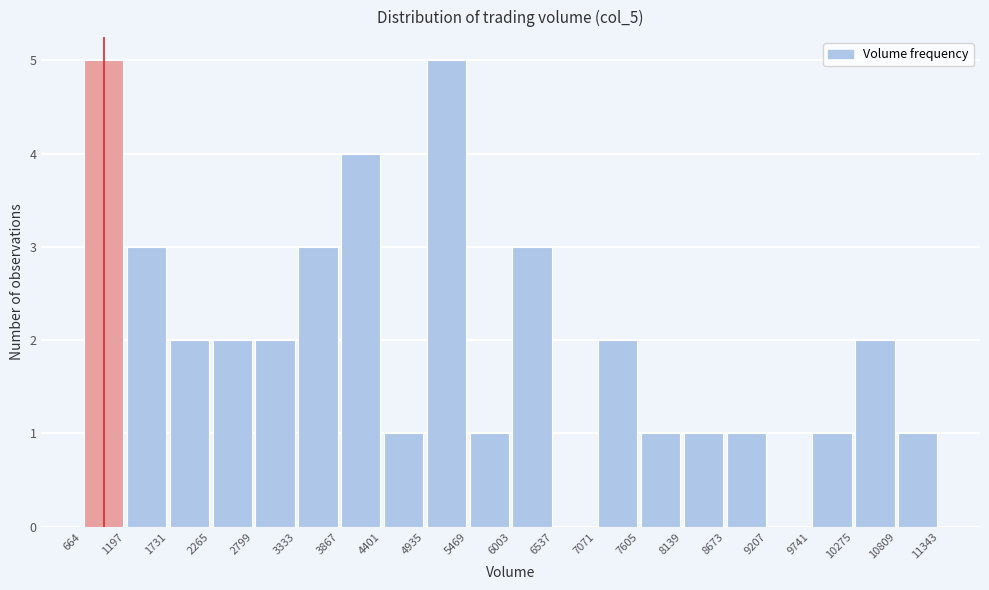

How tall is the bar that spans 7071 to 7605 on the x-axis? The values are not printed on the chart, so give them approximately, as read against the axis.

2